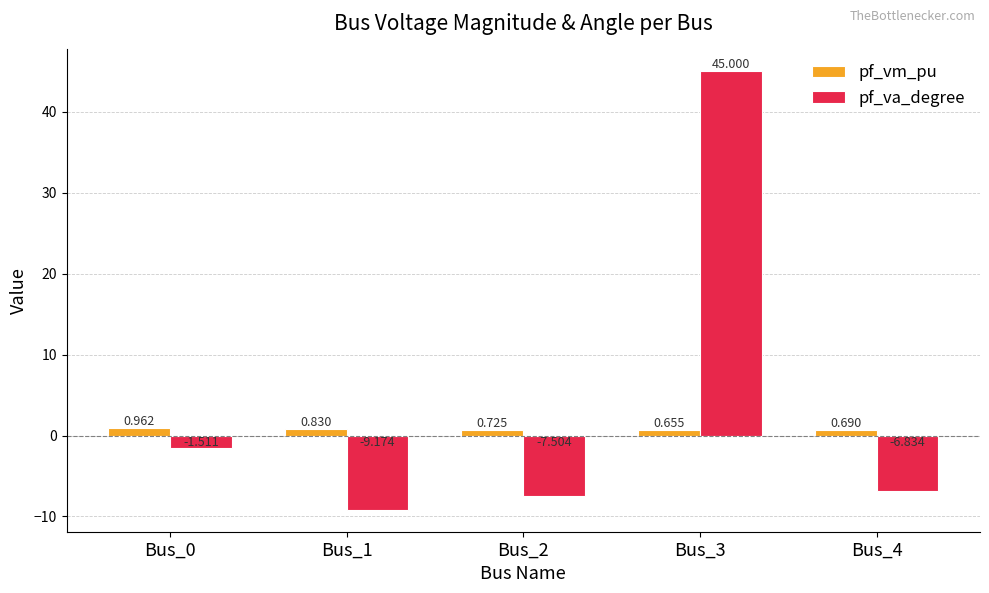

At which label is pf_vm_pu closest to 0?

Bus_3